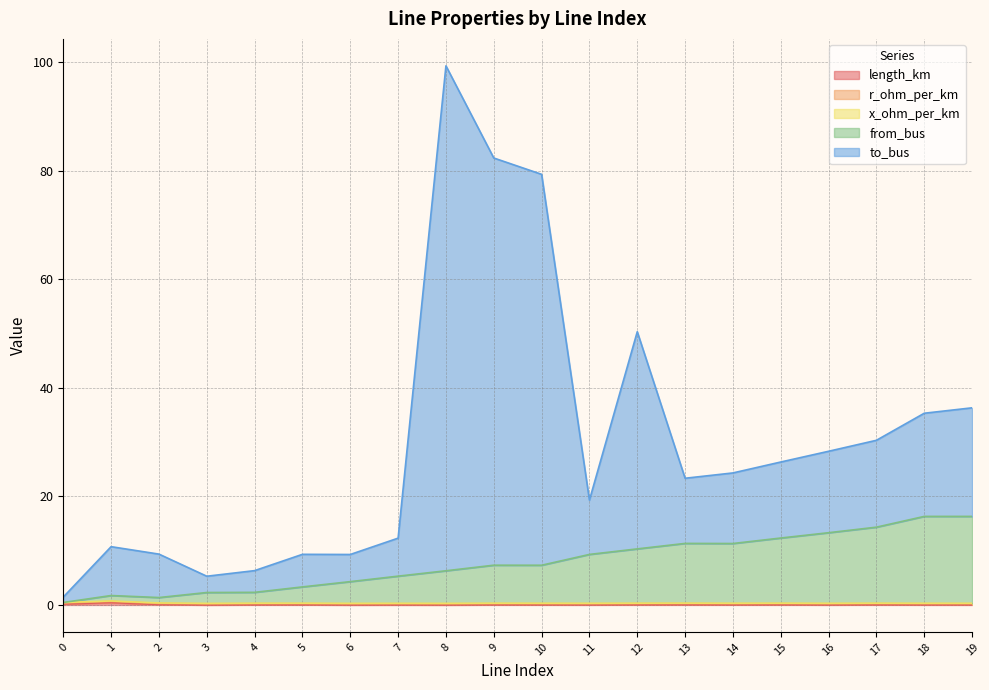

What is the greatest value displayed?

99.3